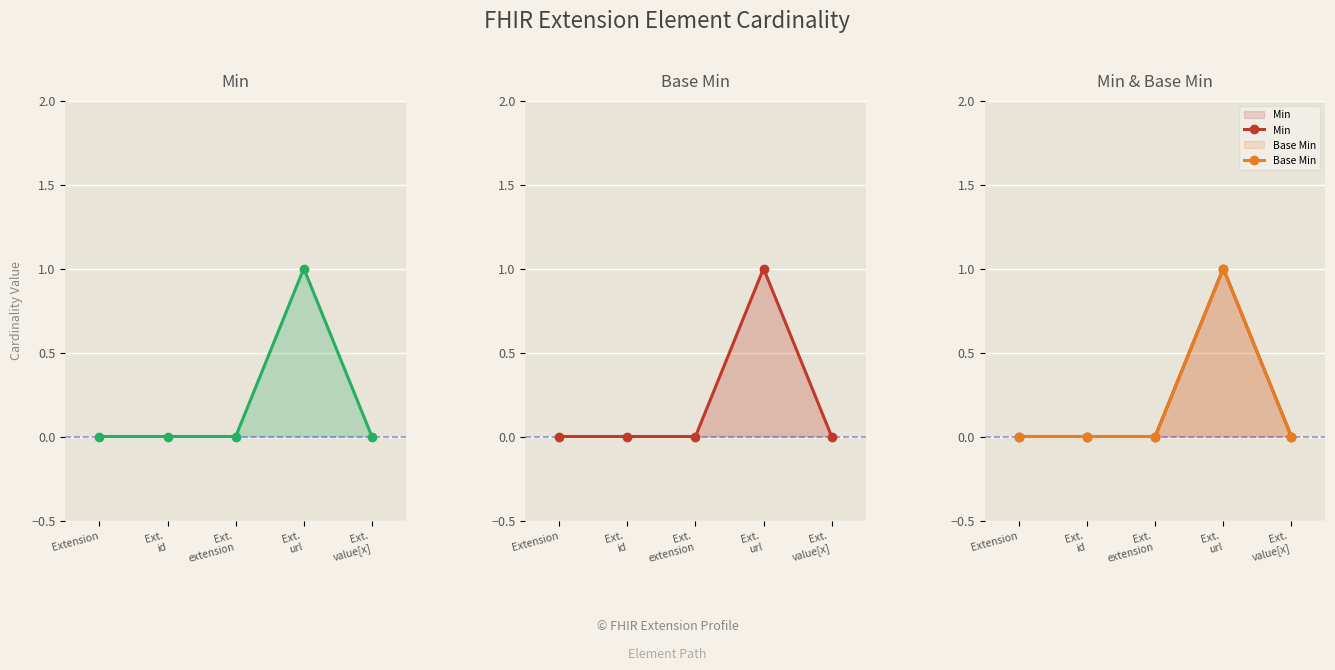

How many Base Min values are between 0 and 1?

5